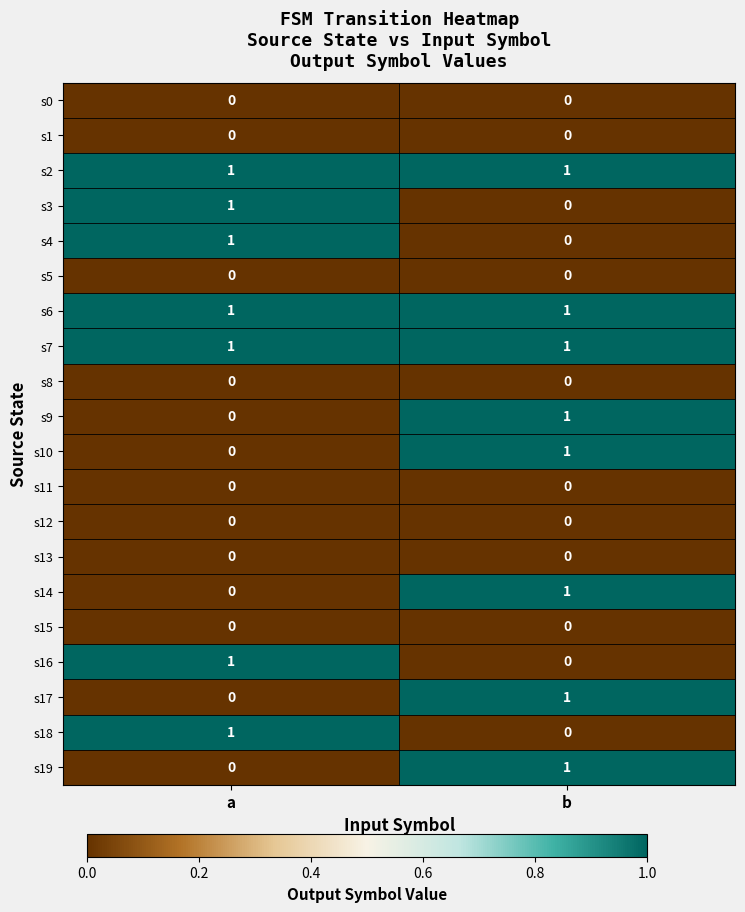

Rank the categories by s18 value from highest to lowest.

a, b